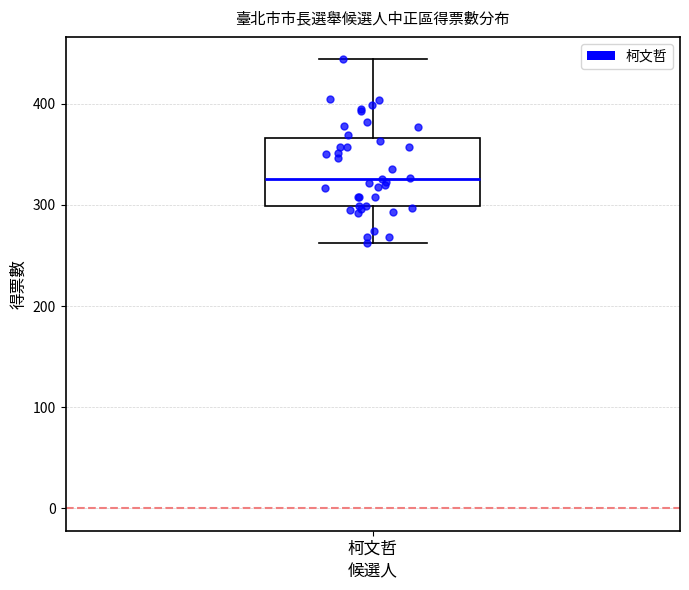

Read this box plot against the y-axis: the position of the median line, the range covered by the box, and the ends of both whiskers. The values are not printed on the chart, so give them approximately, as read against the axis.

median 330, box 300 to 370, whiskers 260 to 440